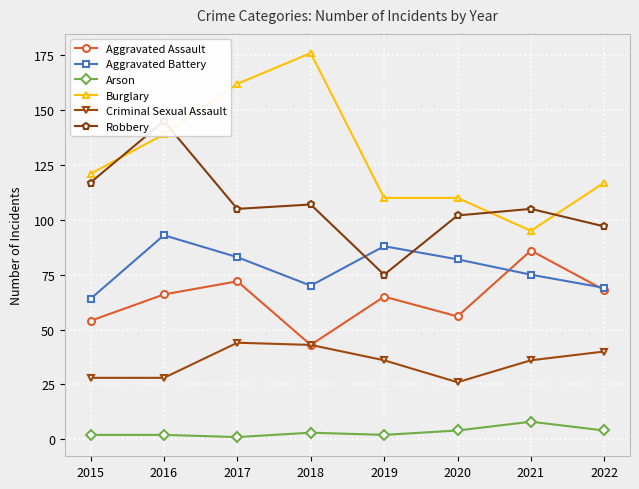

Rank the series by their maximum value, from lowest to highest.

Arson, Criminal Sexual Assault, Aggravated Assault, Aggravated Battery, Robbery, Burglary